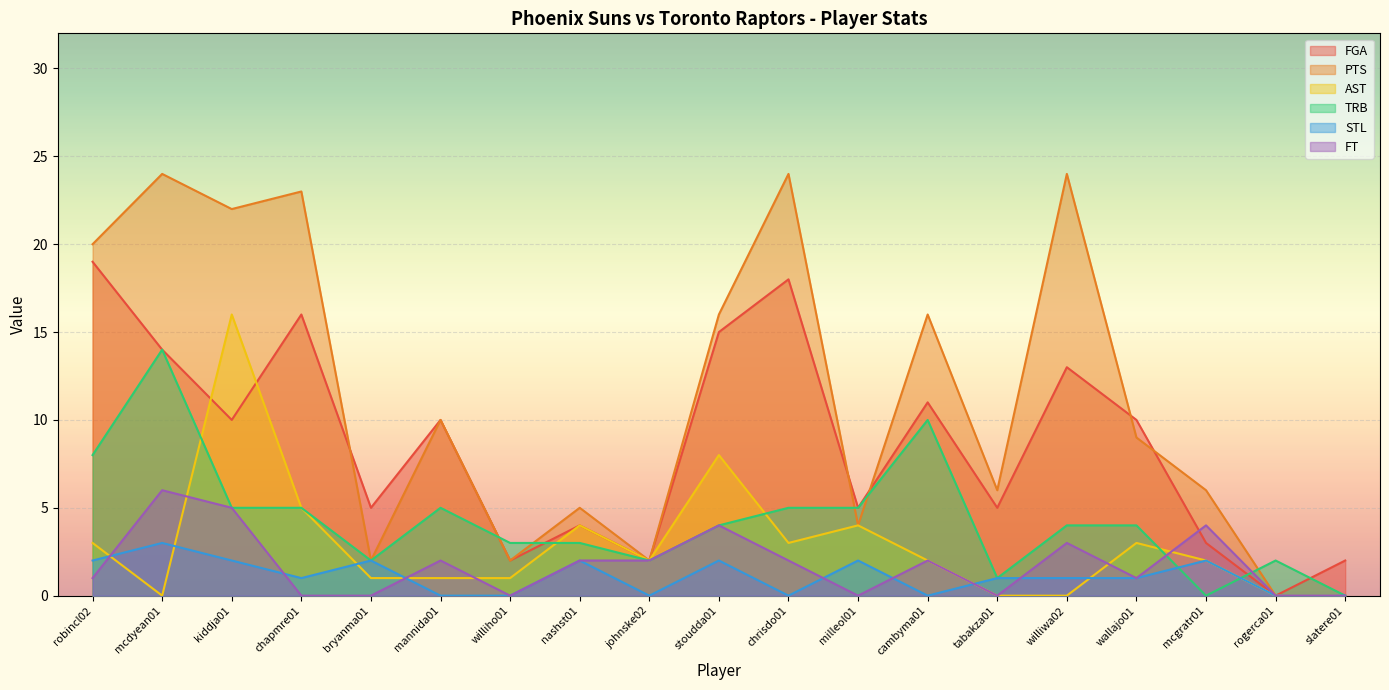

How many values in the FT series exceed 2?

5